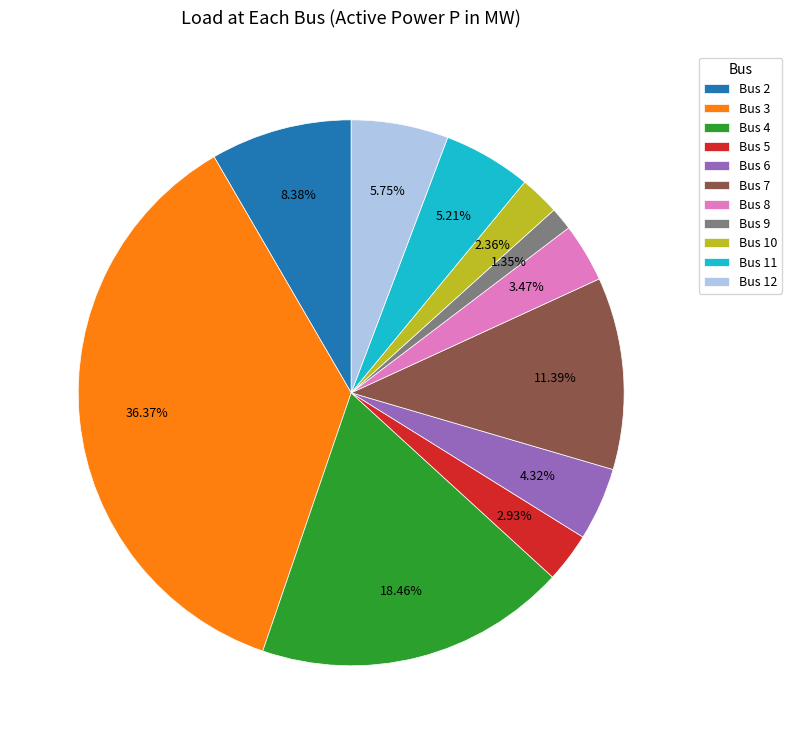

Which category has the biggest portion of the pie?

Bus 3